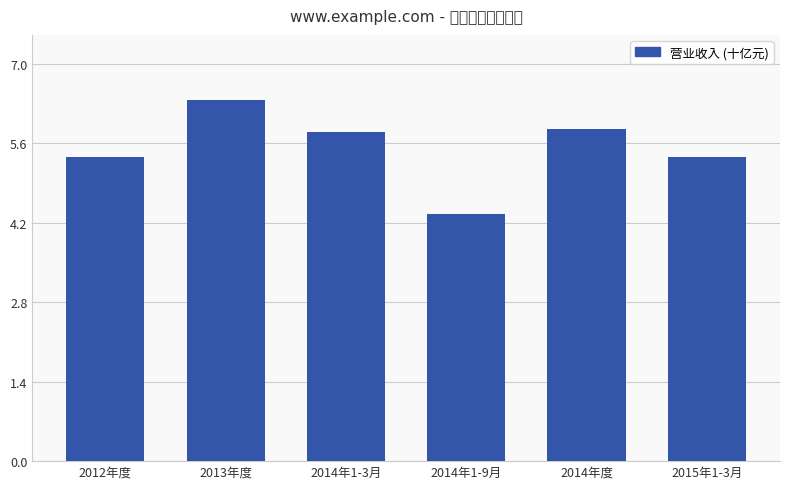

What is the difference between the maximum and minimum values?

2.0